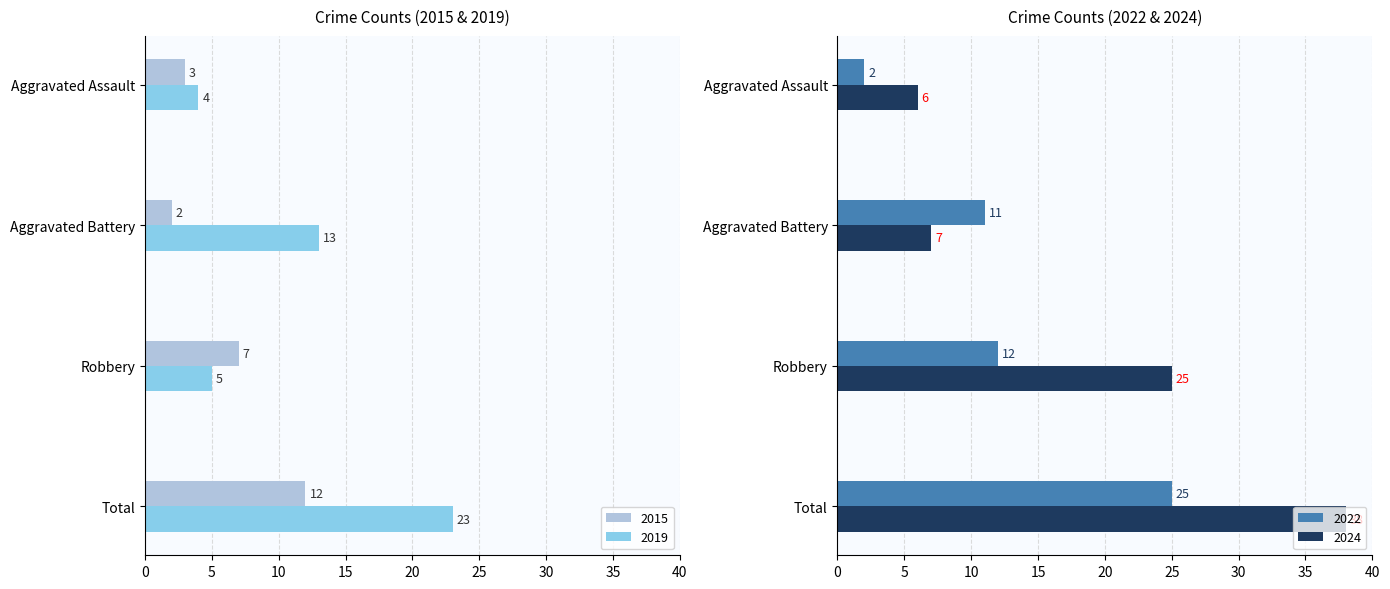

What position from the left is Robbery?

3